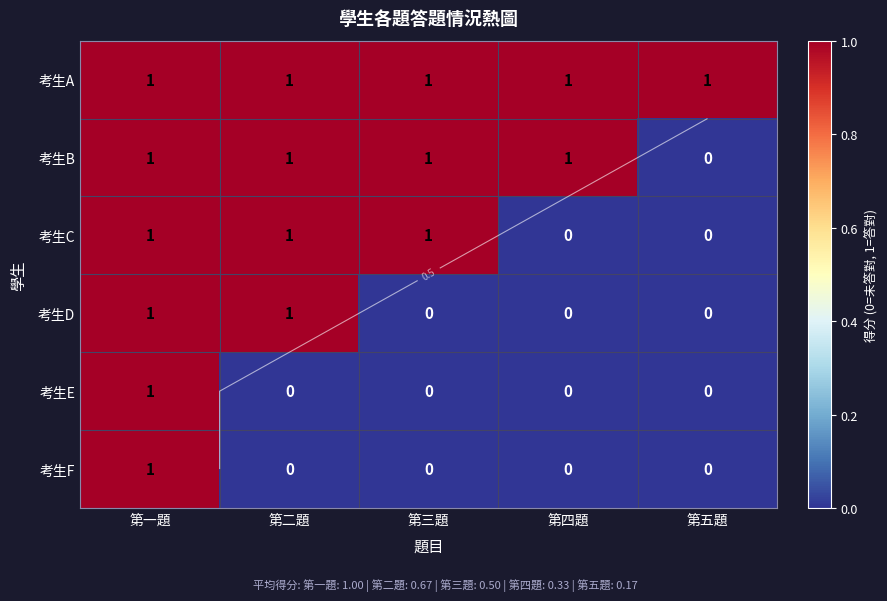

How many 考生C values are between 0 and 1?

5